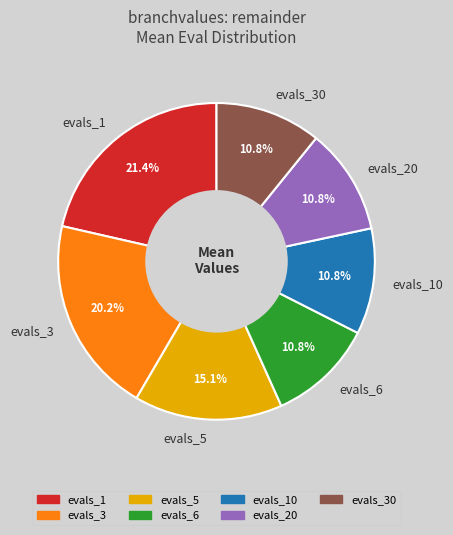

The evals_6 slice represents 16% of the pie. True or false?

False